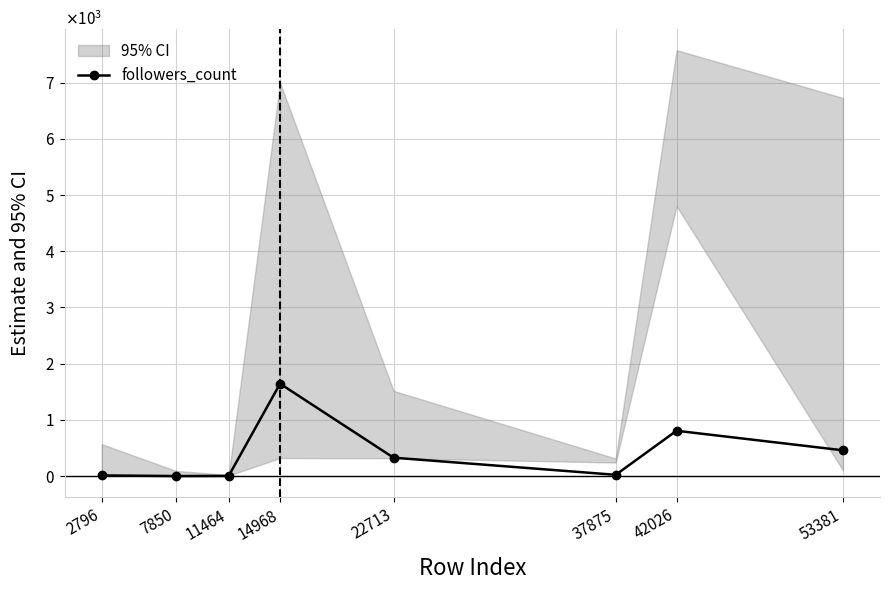

What is the value of the 6th point from the left?

23